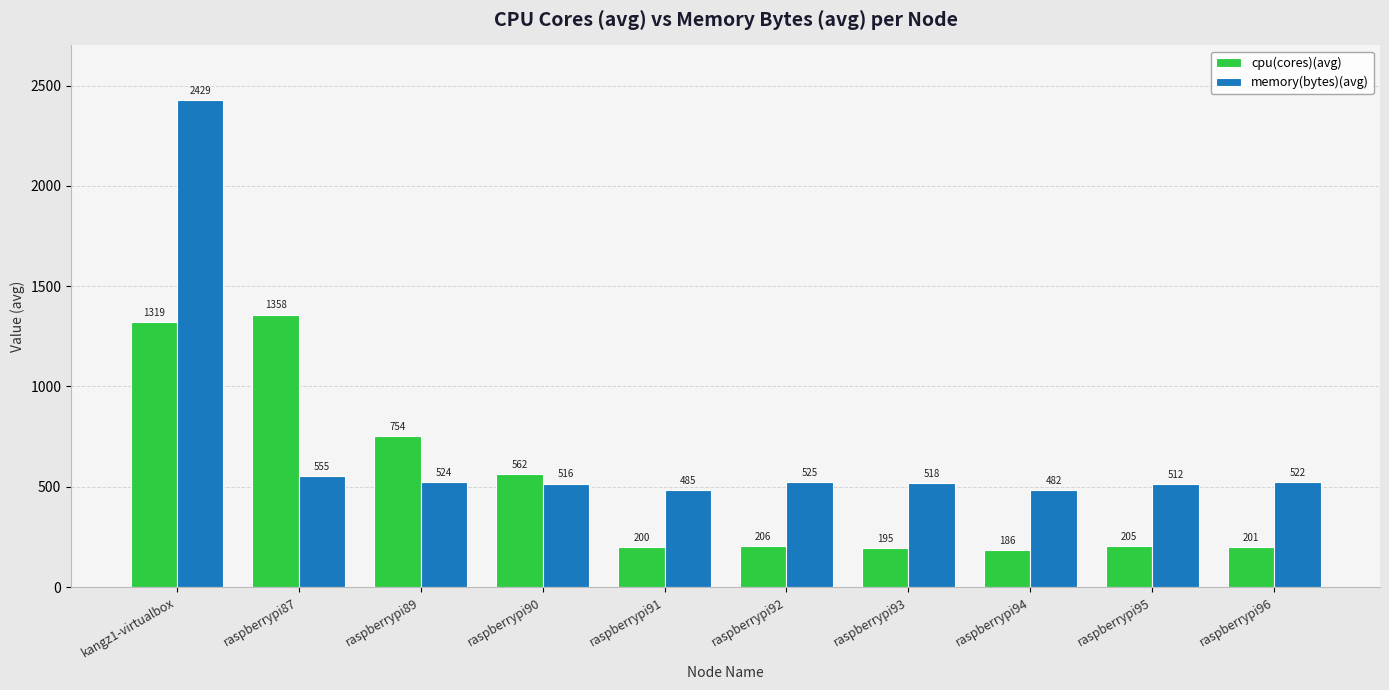

What is the difference between the cpu(cores)(avg) values at raspberrypi91 and raspberrypi93?

5.0